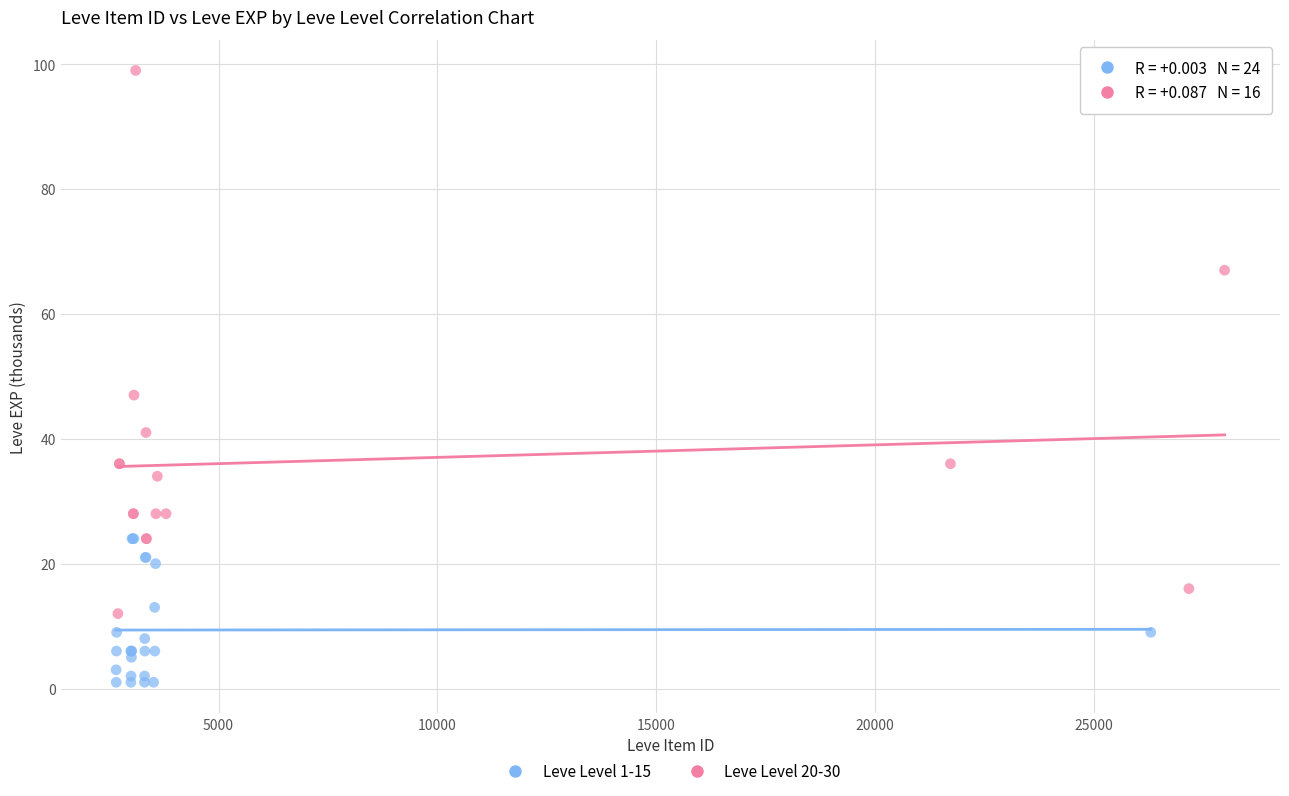

Which series has the widest spread of Y values?

Leve Level 20-30